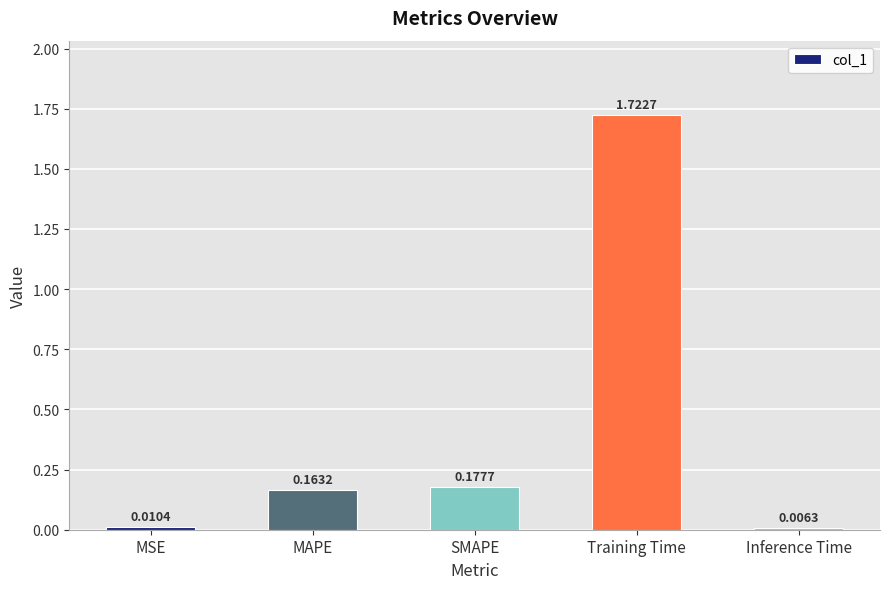

Between SMAPE and MAPE, which is larger?

SMAPE